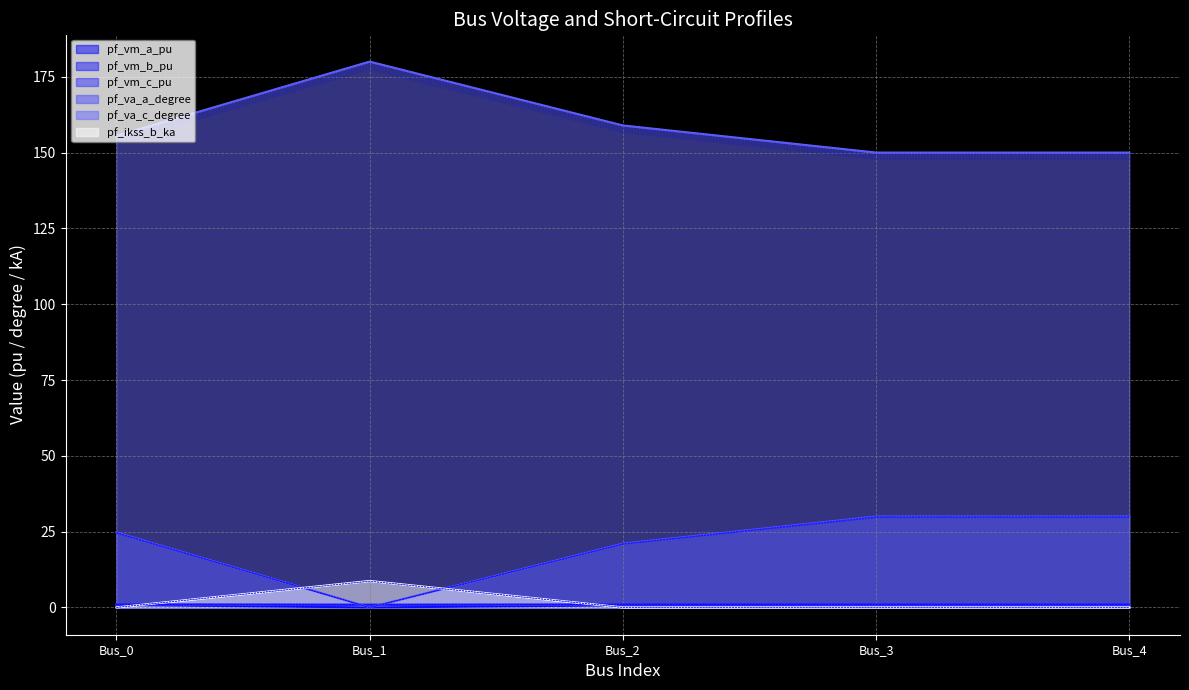

At which label is pf_vm_a_pu closest to 0?

Bus_1